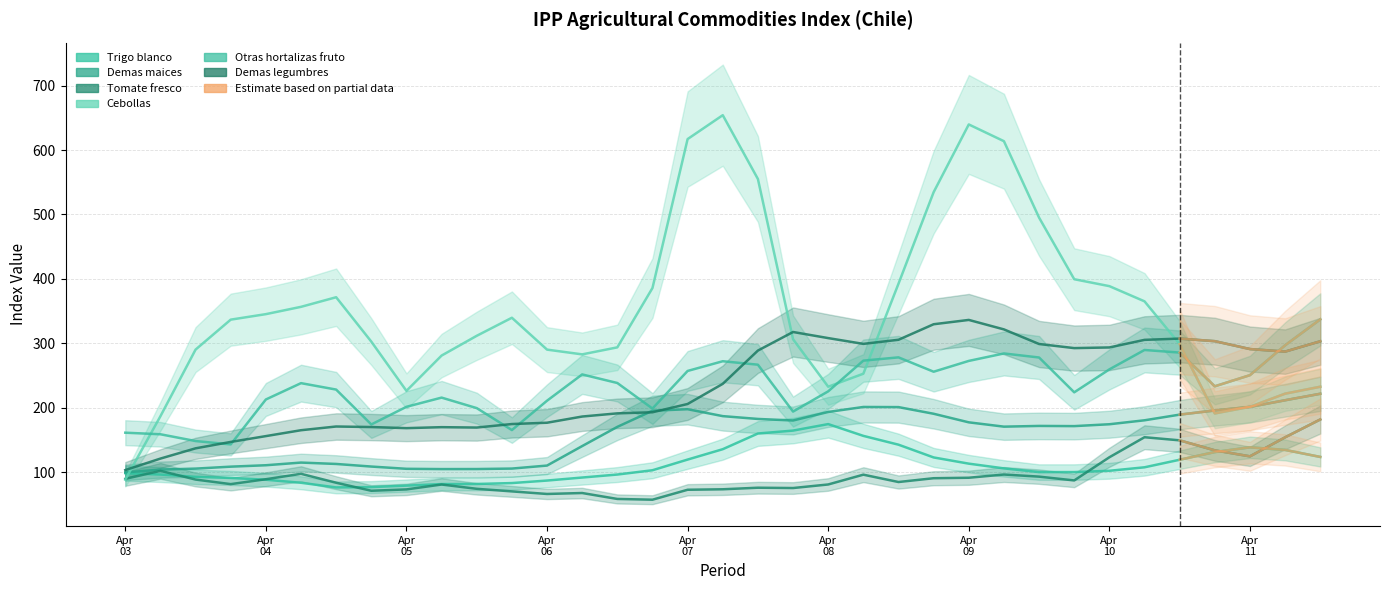

What position from the left is 14?

15